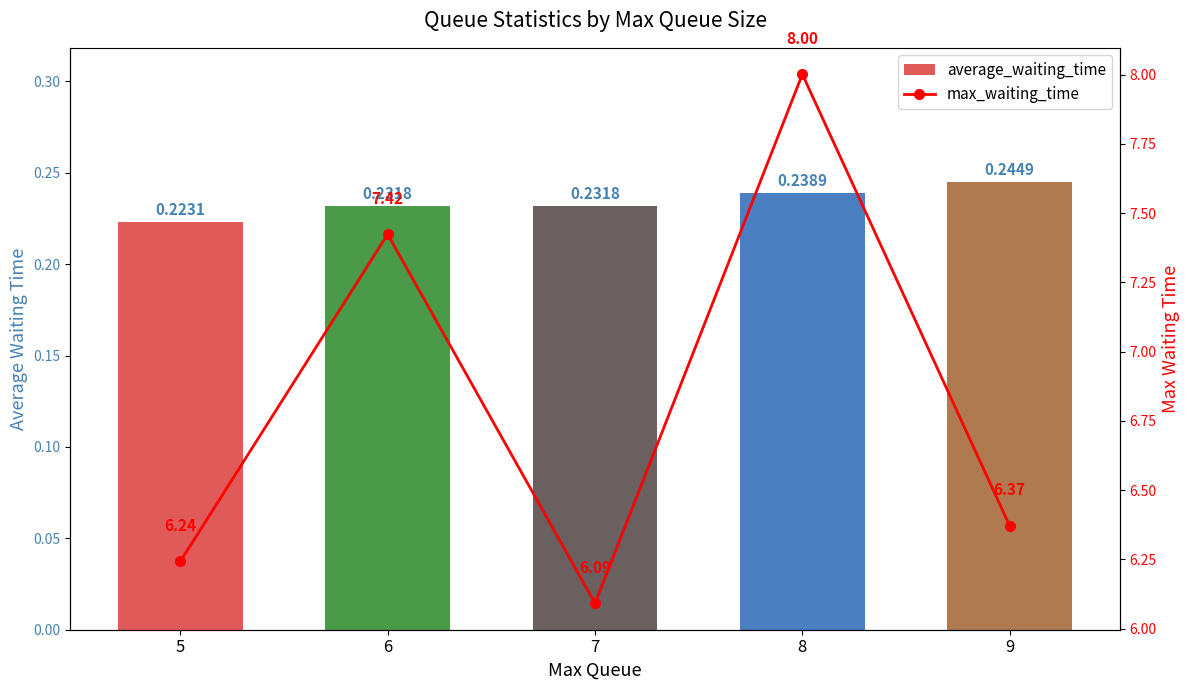

What is the value of the max_waiting_time bar at the 1st from the left?

6.2